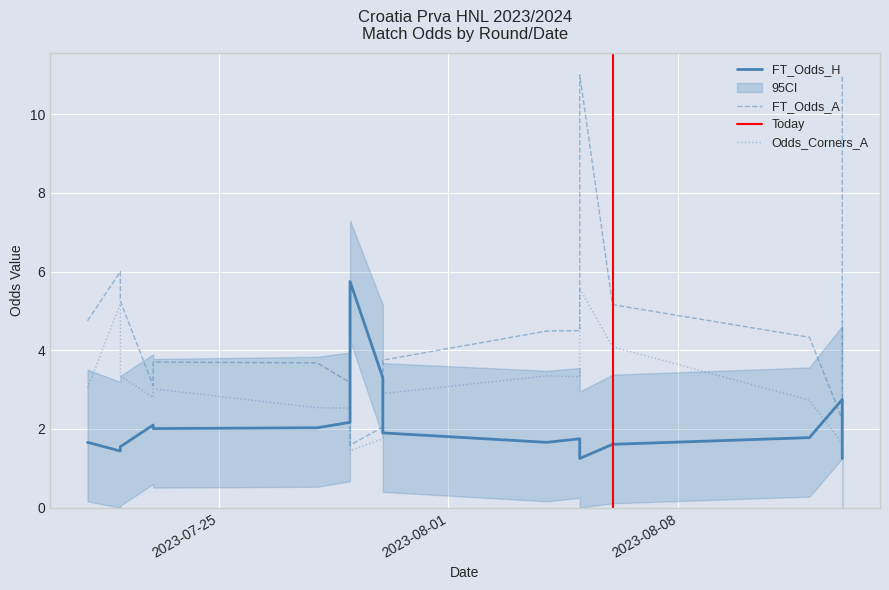

Which category has the highest value in the FT_Odds_A series?

2023-08-05